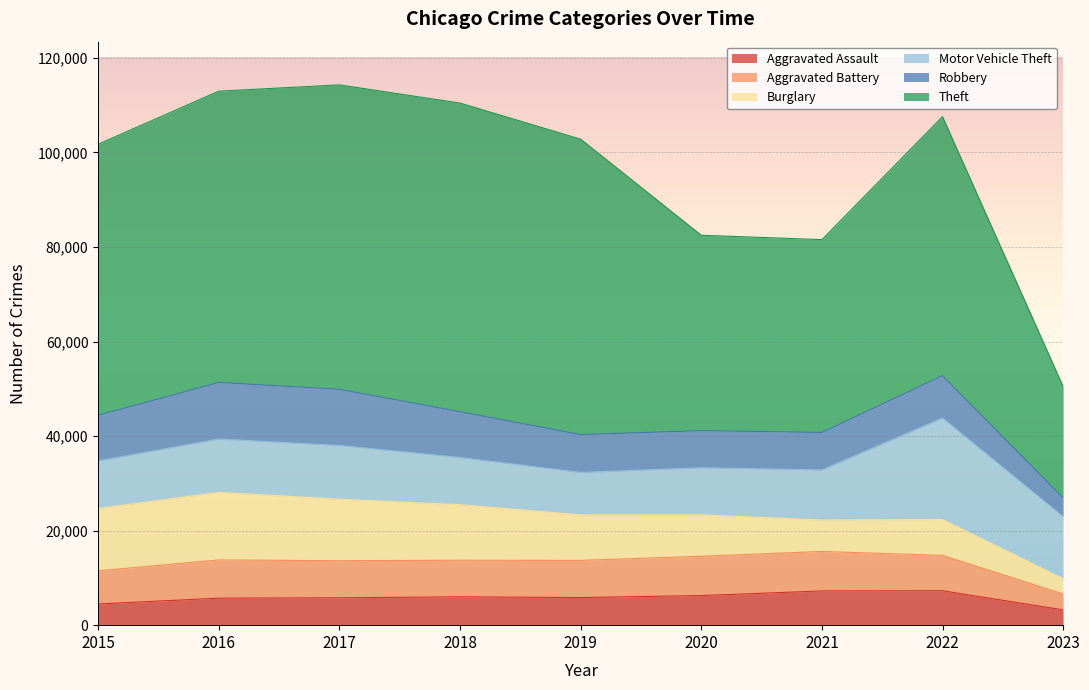

What is the difference between the Theft values at 2018 and 2023?

41744